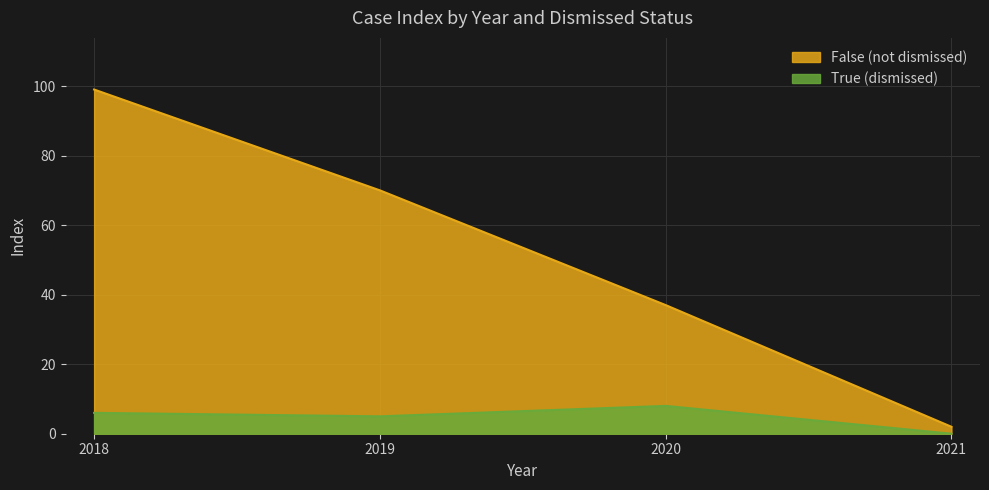

Which series changed the most between 2018 and 2020?

False (not dismissed)